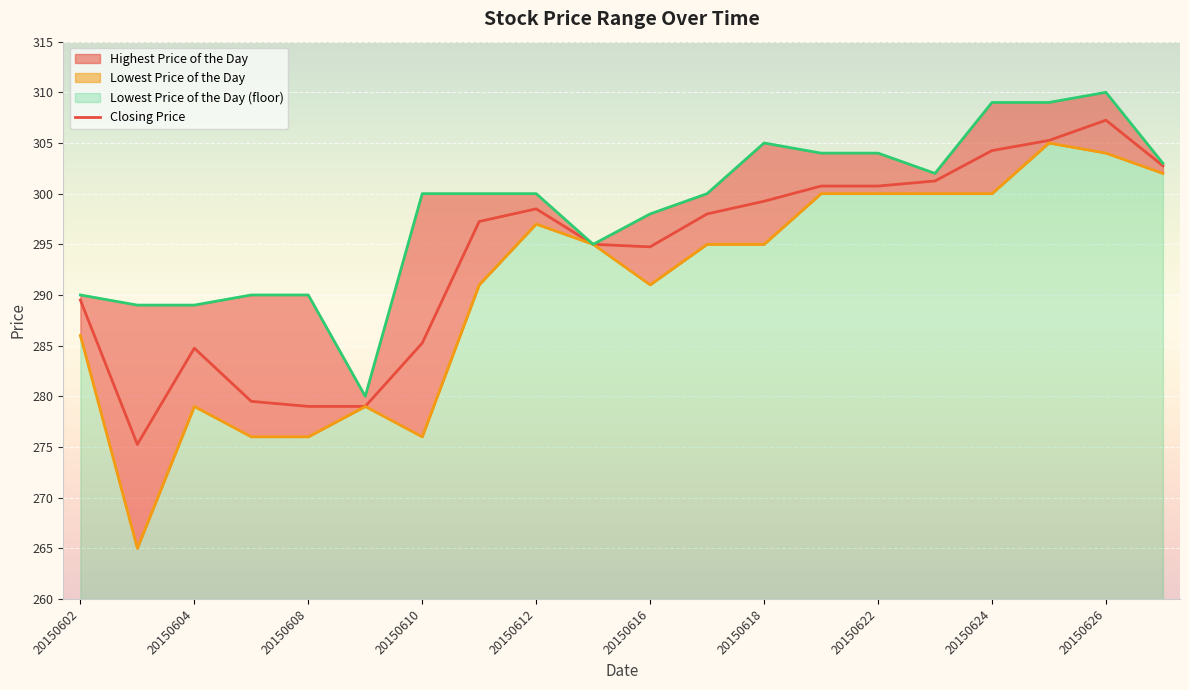

What is the average value of the Highest Price of the Day series?

298.4